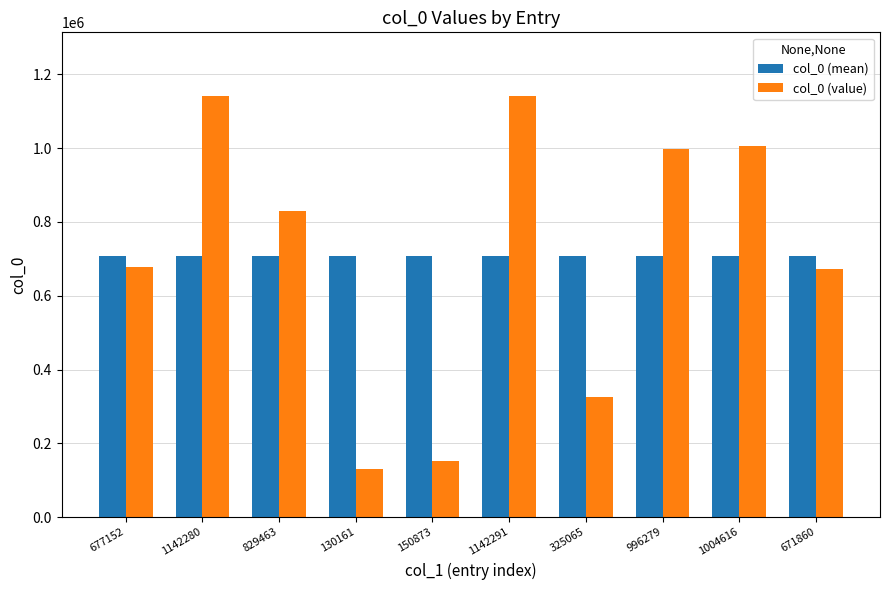

Rank the series by their maximum value, from lowest to highest.

col_0 (mean), col_0 (value)